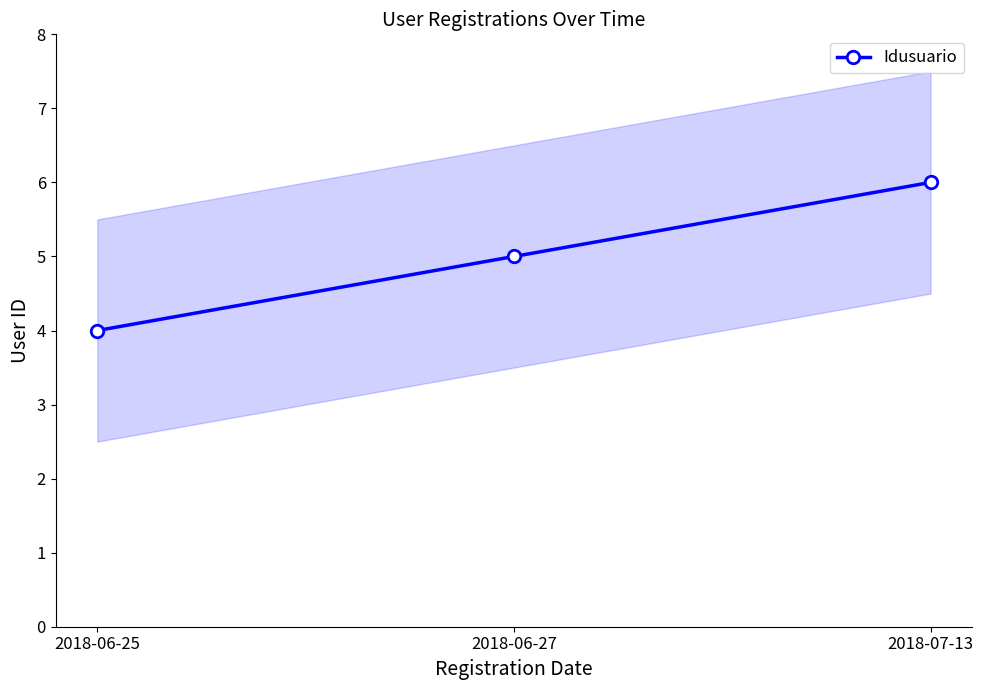

Which category has the highest value across all series?

2018-07-13